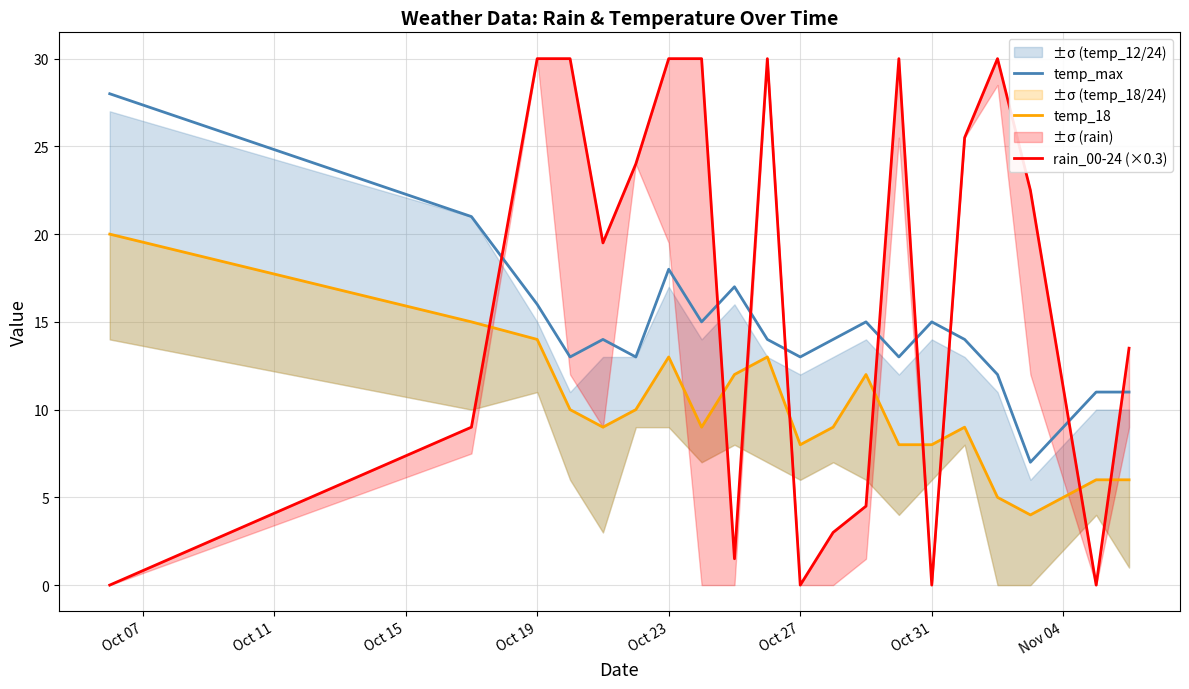

What is the minimum value for temp_max?

7